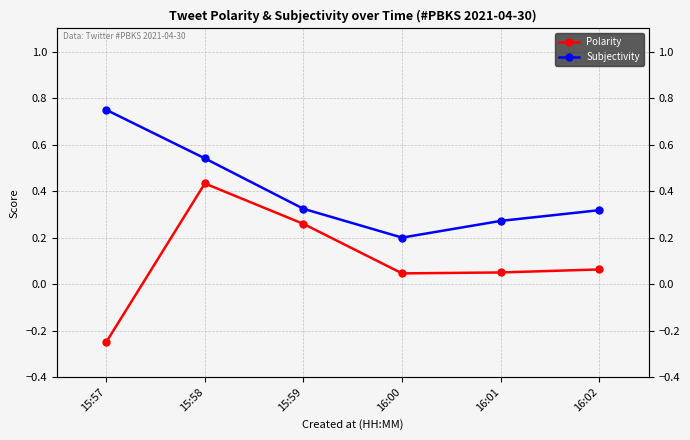

True or false: Subjectivity and Polarity intersect in this chart.

False